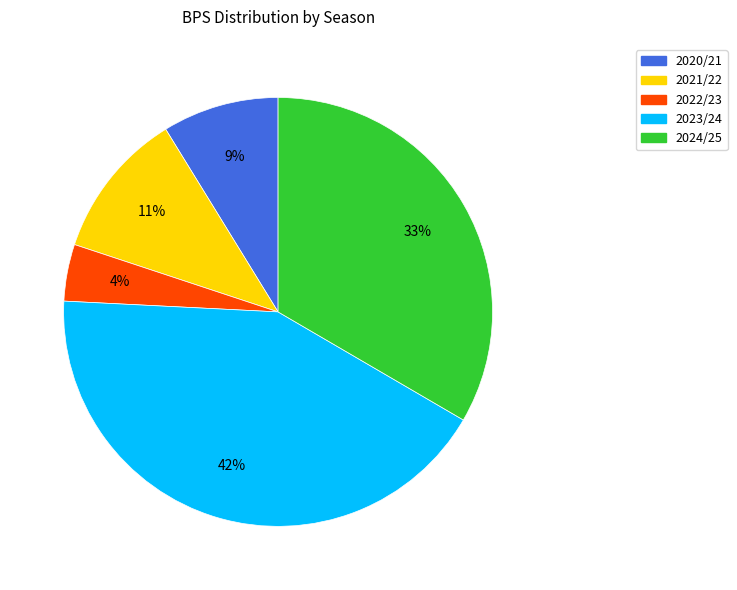

To the nearest percent, what is the difference between the largest and smallest slice percentages?

38%